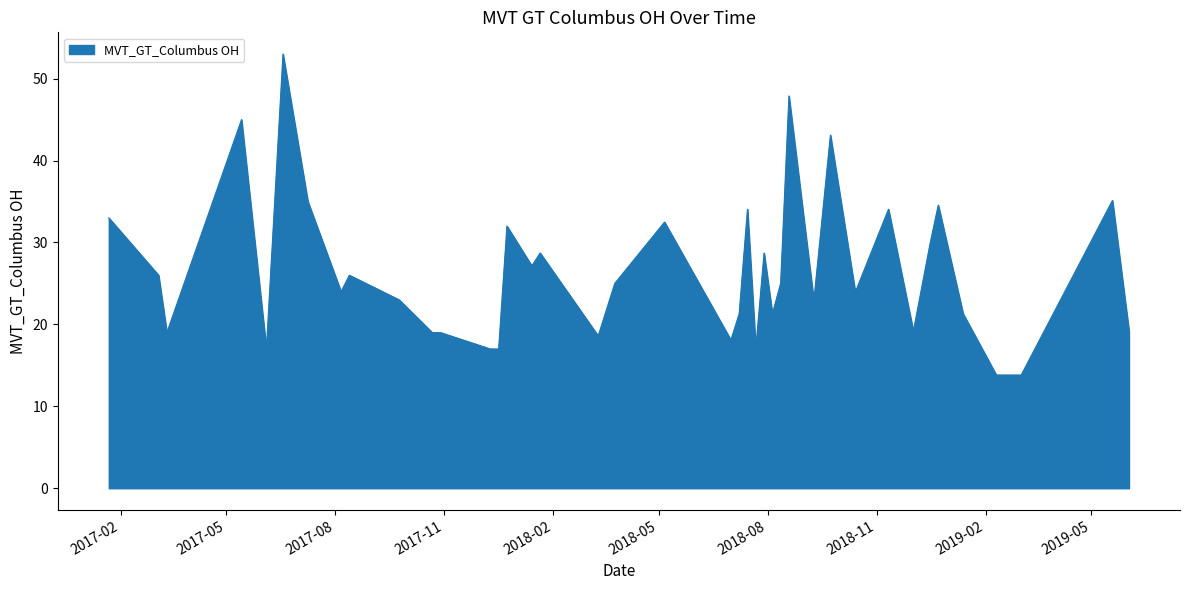

What is the greatest value displayed?

53.0